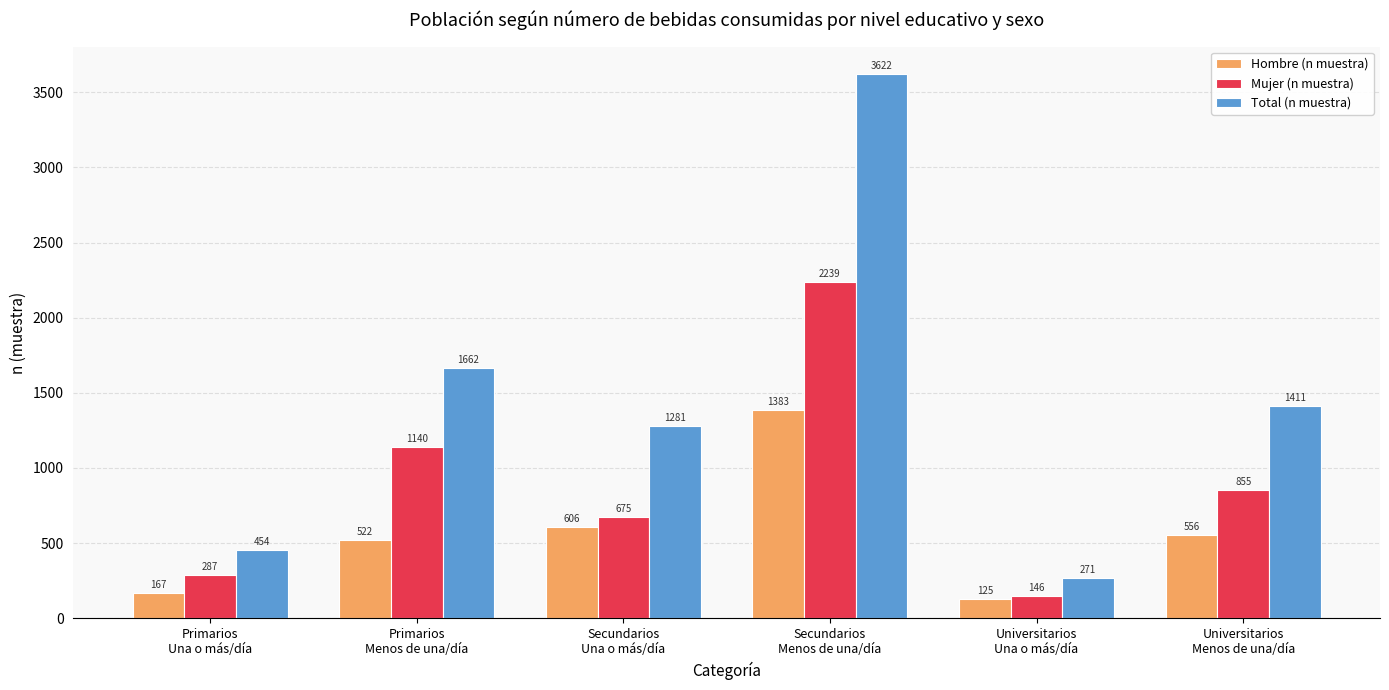

At which category is the sum across all series the highest?

Secundarios
Menos de una/día